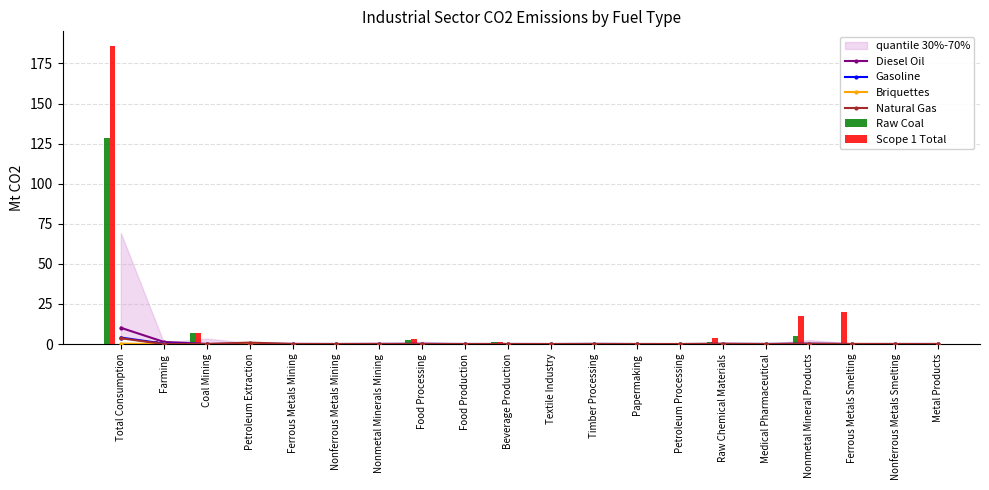

Between Farming and Food Production, which series saw the biggest shift?

Scope 1 Total